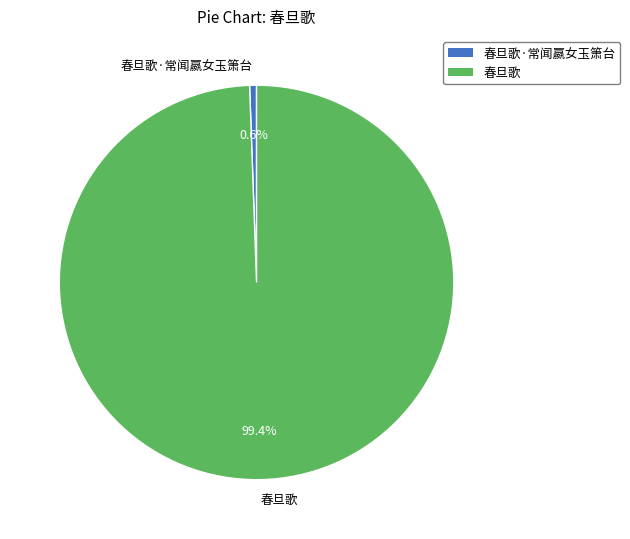

Which category has the smallest portion of the pie?

春旦歌·常闻嬴女玉箫台